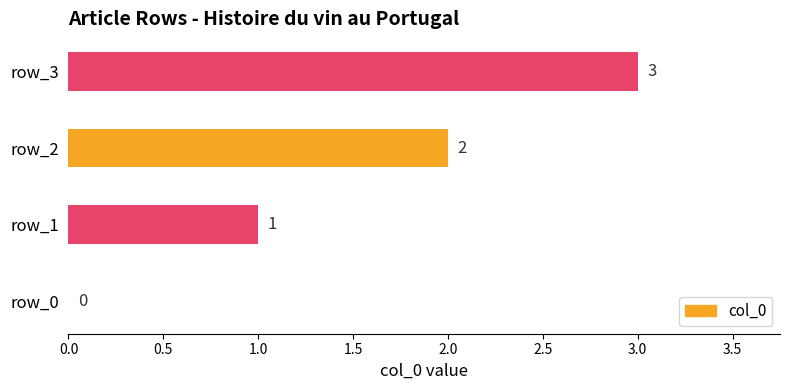

What is the sum of the values at row_2 and row_3?

5